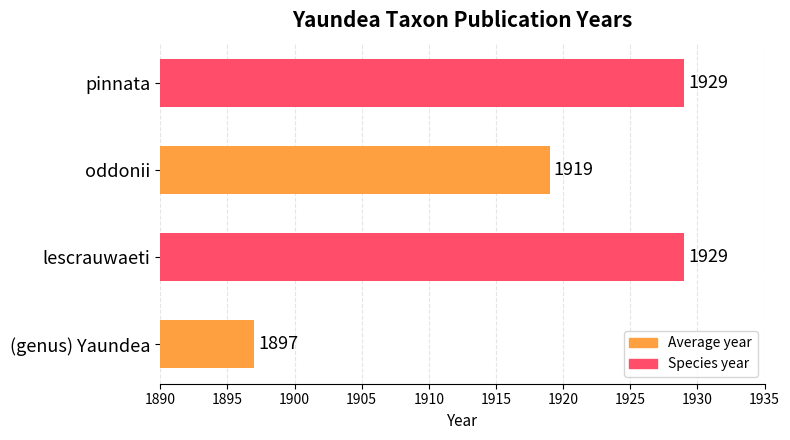

What is the difference between the second highest and minimum values?

32